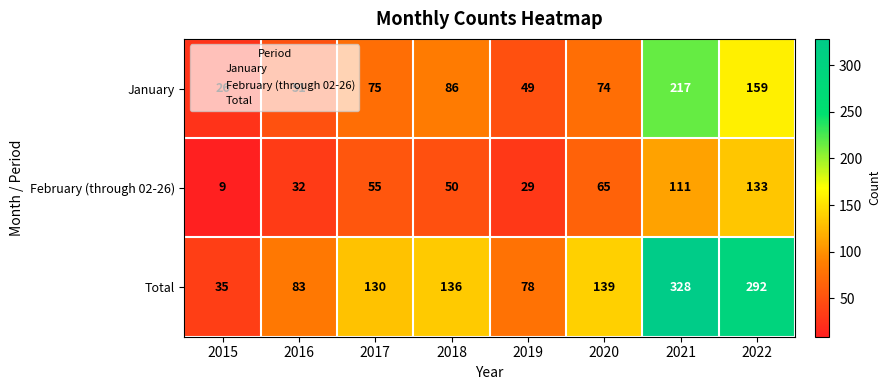

What is the total value across all series at 2019?

156